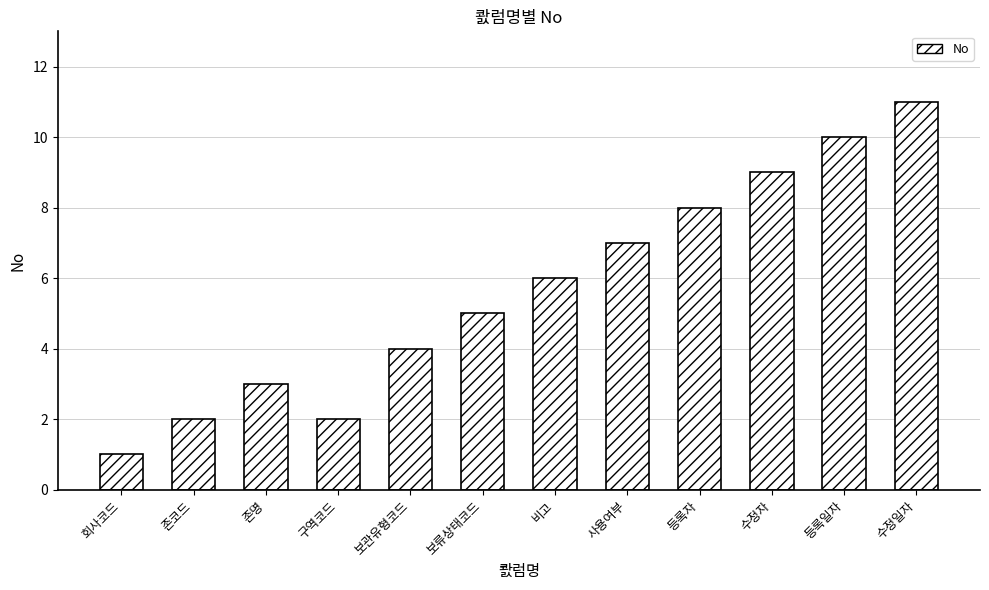

What value does the data have at 등록자, to the nearest 5?

10